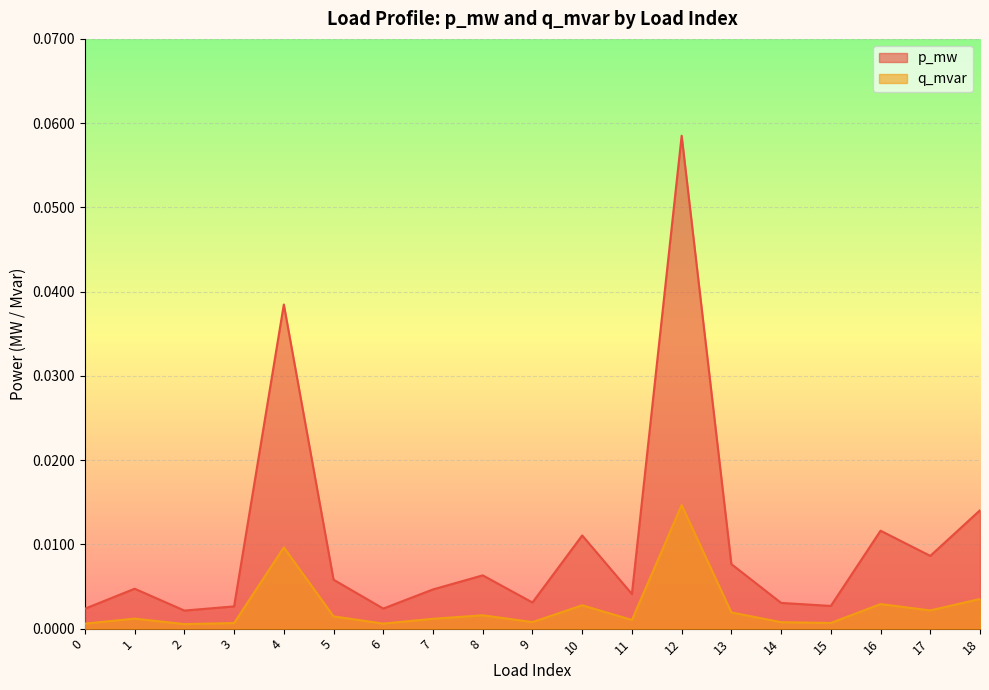

At how many categories does at least one series exceed 0?

19